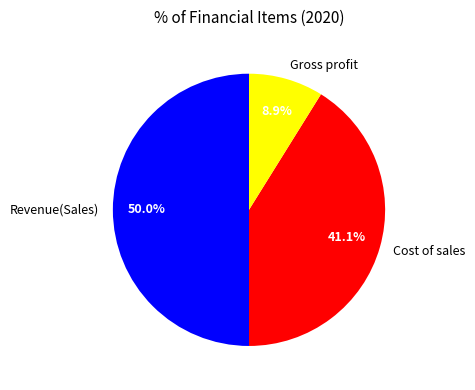

To the nearest percent, what percentage of the pie is Cost of sales?

41%